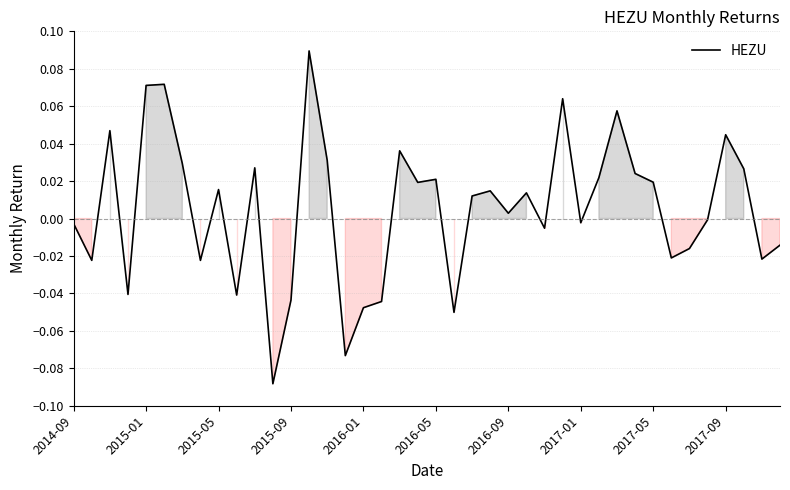

How many lines are shown in the chart?

1